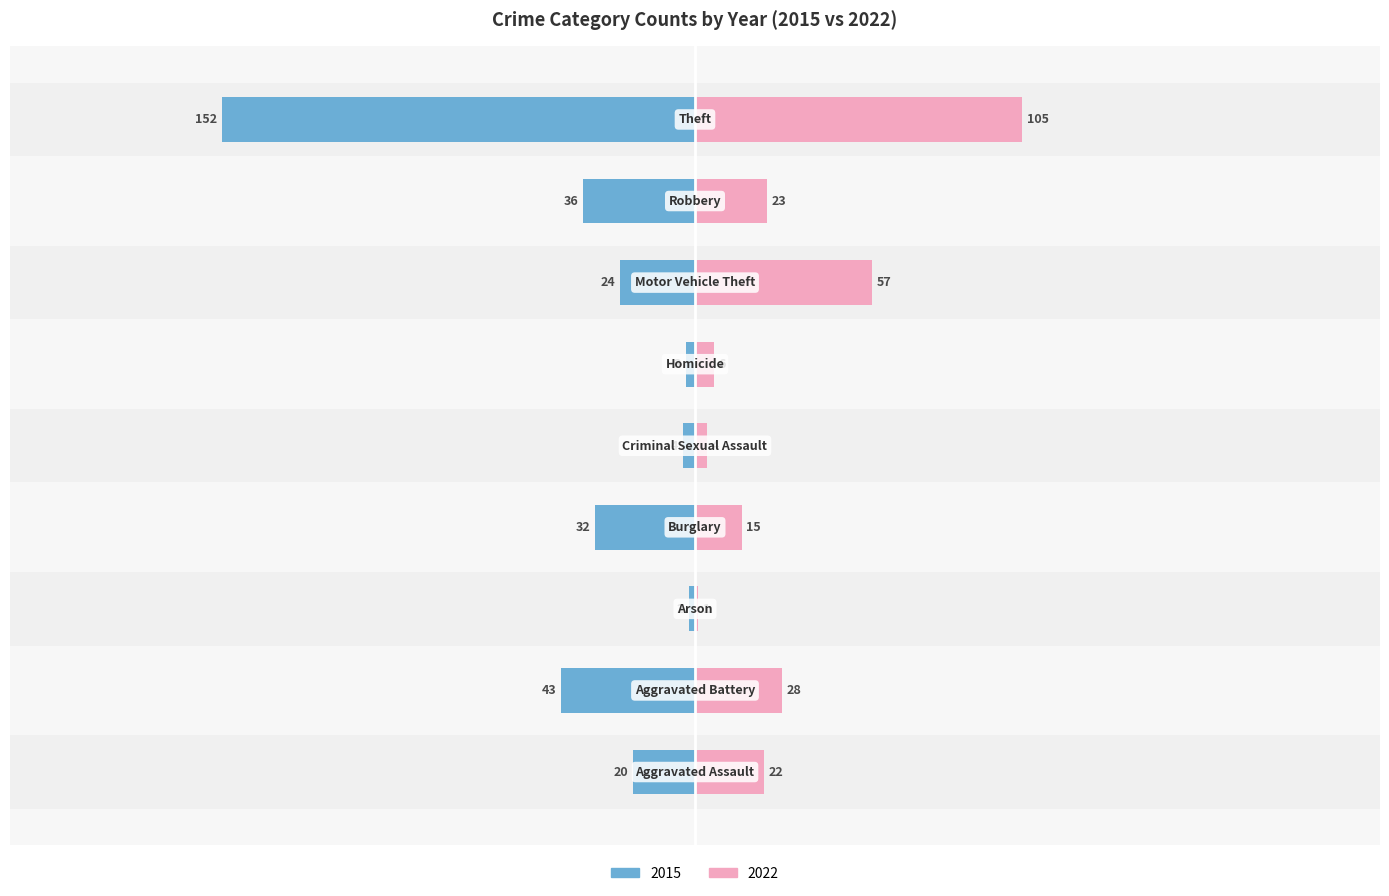

Does the chart contain stacked bars?

No